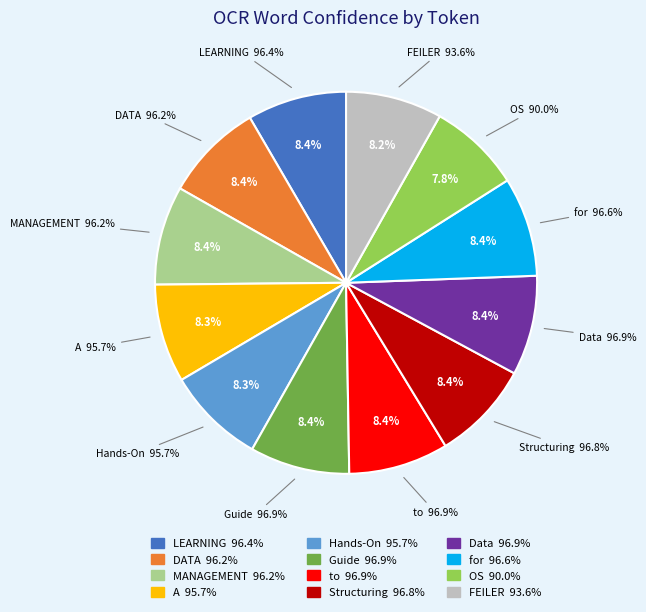

How many segments does this pie chart have?

12